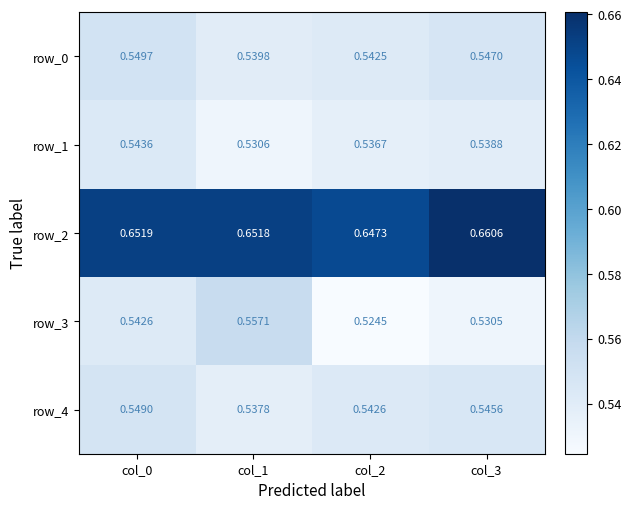

Is the value of row_1 at col_3 greater than the value of row_2 at col_1?

No